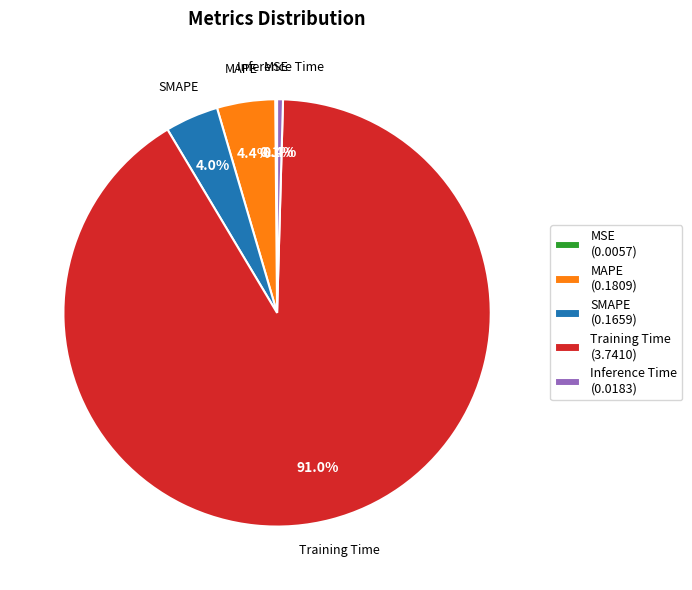

Which slice is the largest?

Training Time